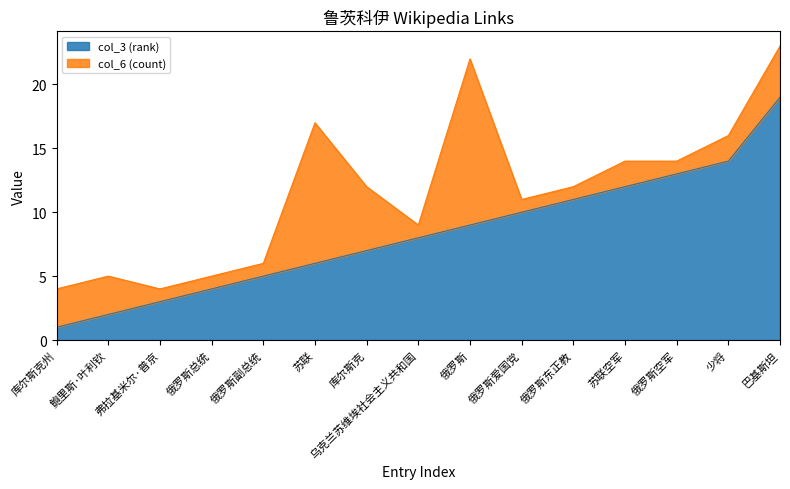

What is the greatest value displayed?

19